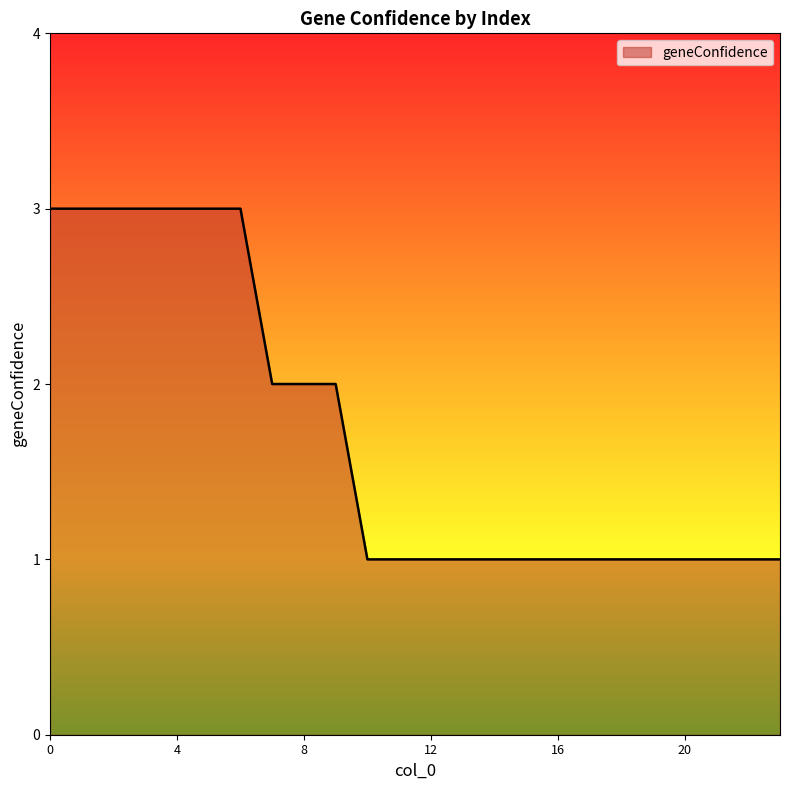

What is the greatest value displayed?

3